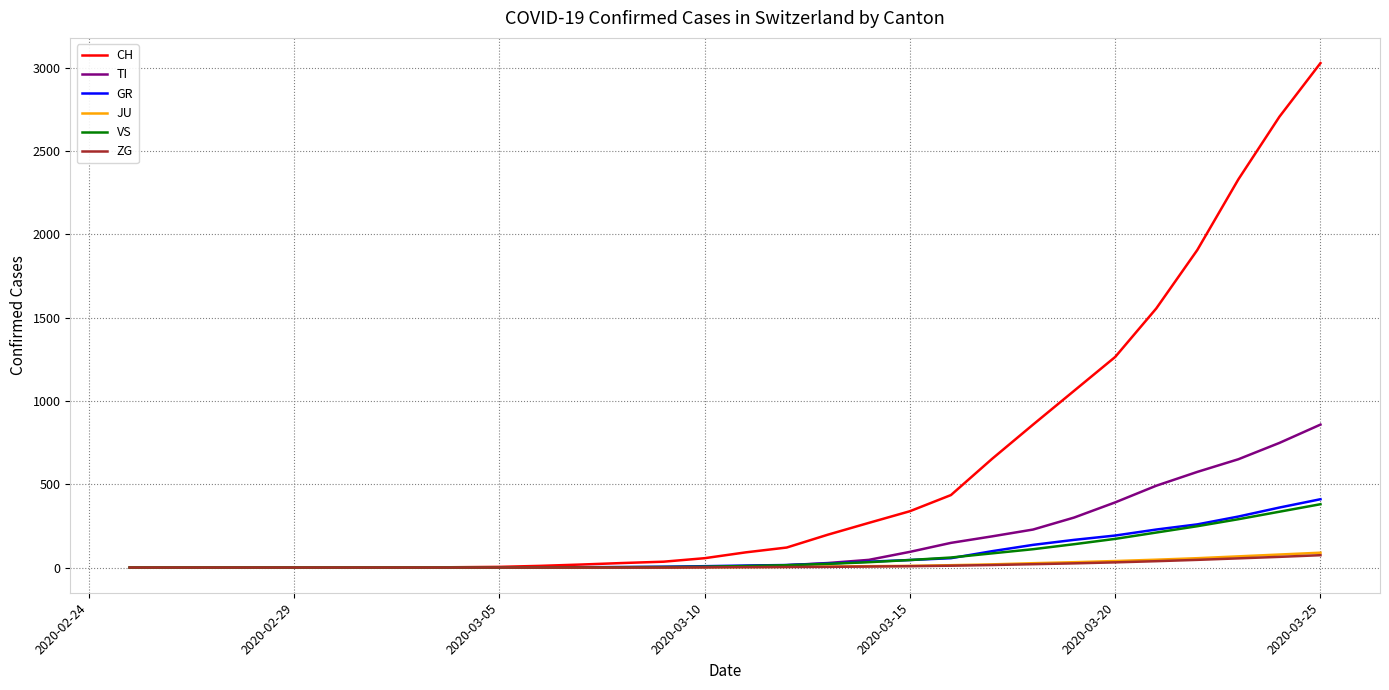

Which series has the largest total across all categories?

CH